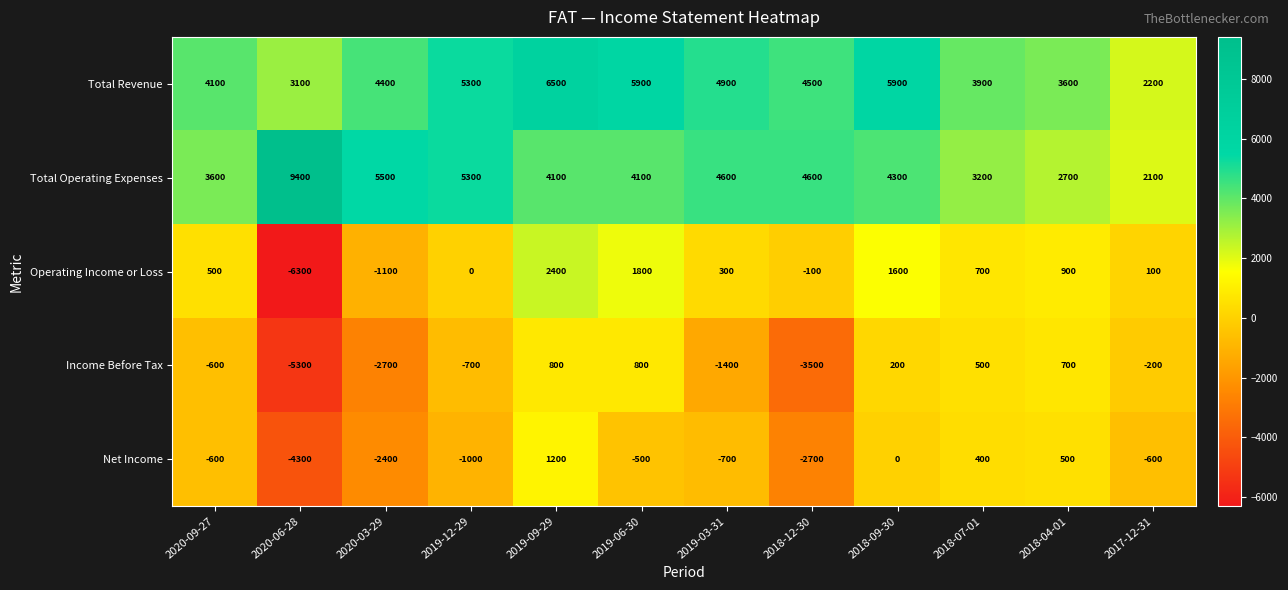

The Net Income series shows 220 at 2018-04-01. True or false?

False